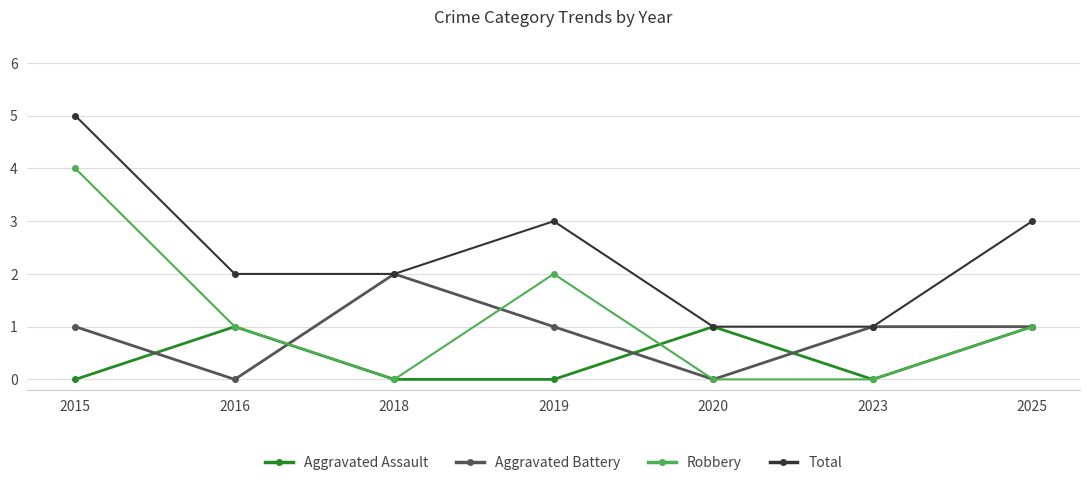

What are all the series names shown in the legend?

Aggravated Assault, Aggravated Battery, Robbery, Total